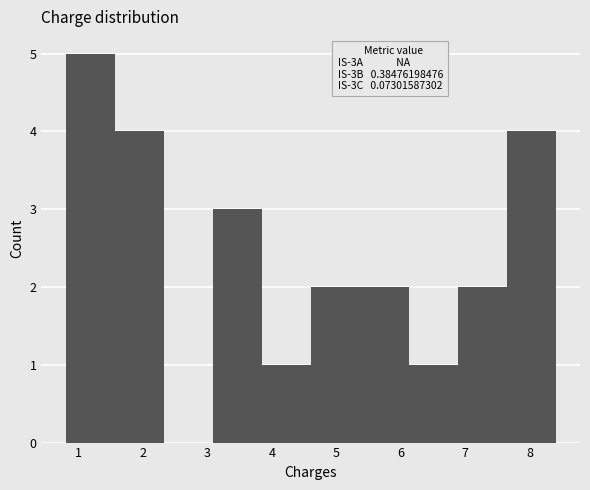

Which range on the x-axis has the tallest bar?

0.80 to 1.56